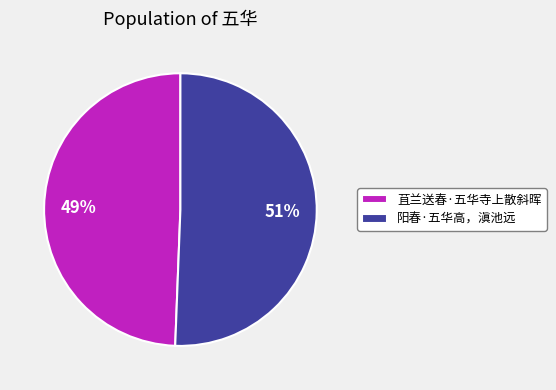

To the nearest percent, what is the average slice percentage?

50%